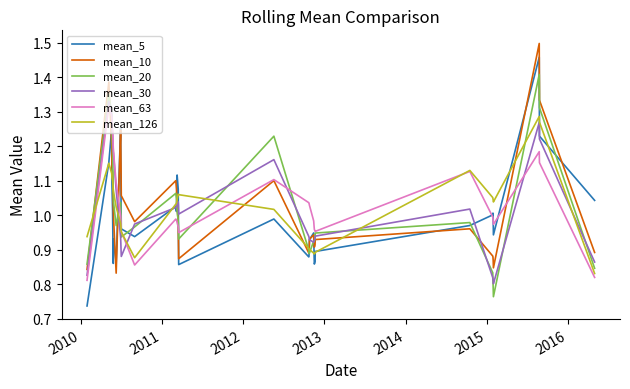

How many interior local valleys does the mean_5 series have?

8